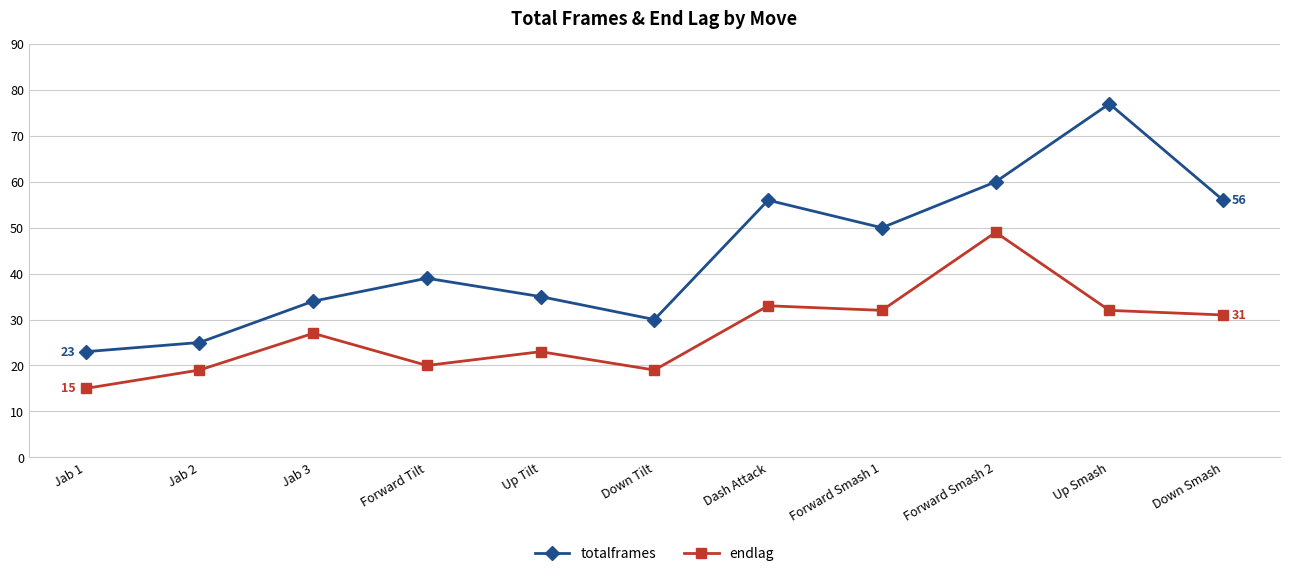

What is the minimum value for totalframes?

23